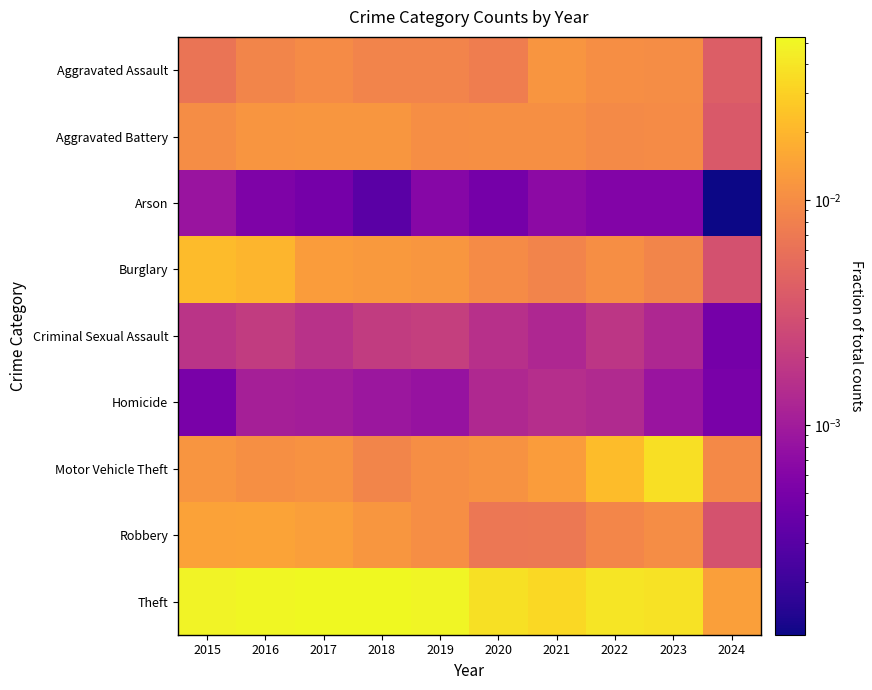

Which has a higher value, 2018 or 2017?

2017